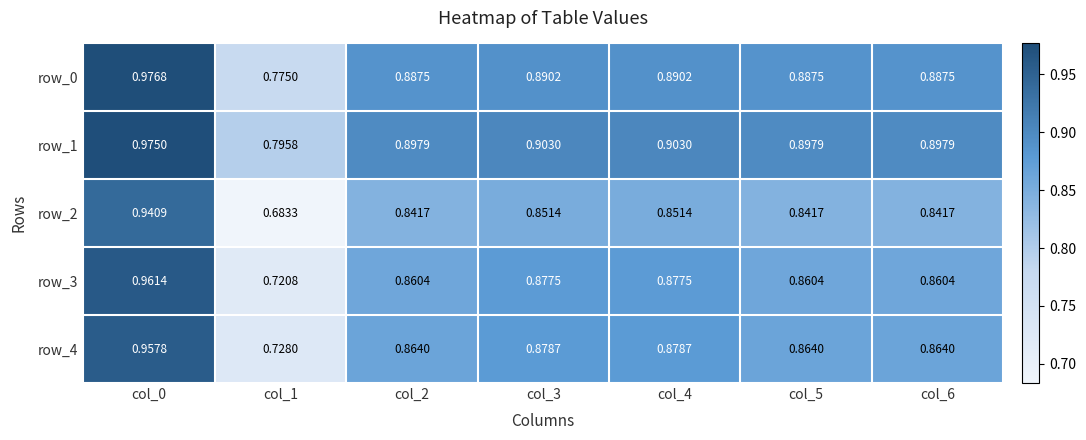

Rank the series by their maximum value, from lowest to highest.

row_2, row_4, row_3, row_1, row_0